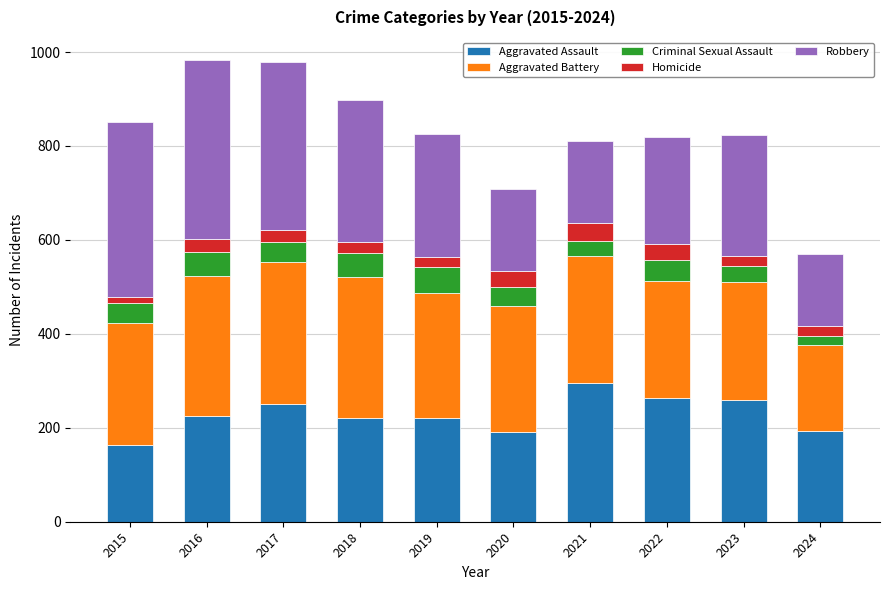

How many categories are shown in the chart?

10